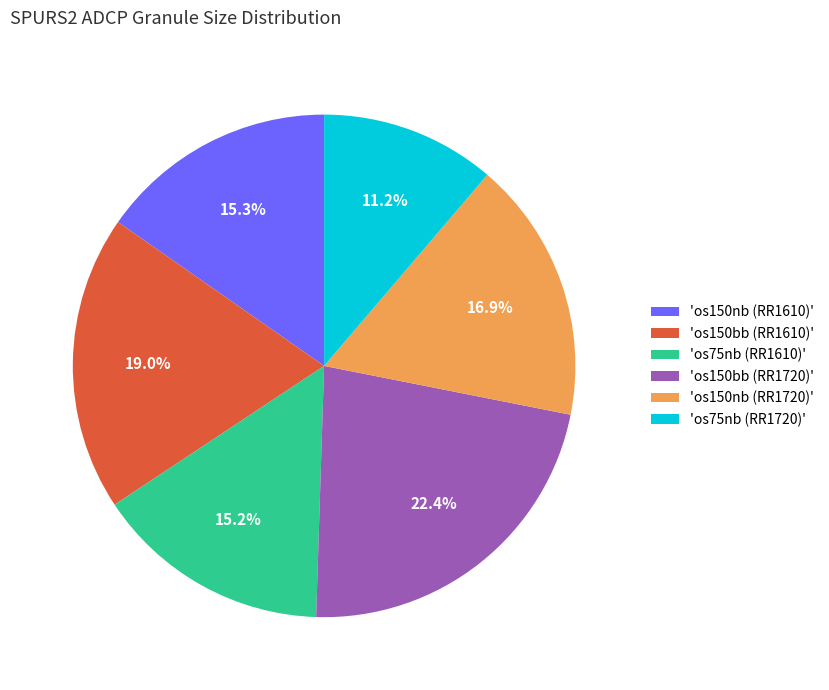

Count the number of slices in the pie.

6